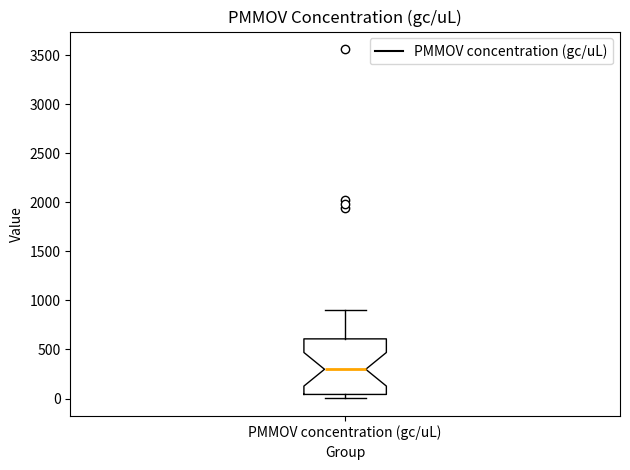

Read this box plot against the y-axis: the position of the median line, the range covered by the box, and the ends of both whiskers. The values are not printed on the chart, so give them approximately, as read against the axis.

median 300, box 50 to 600, whiskers 0 to 900